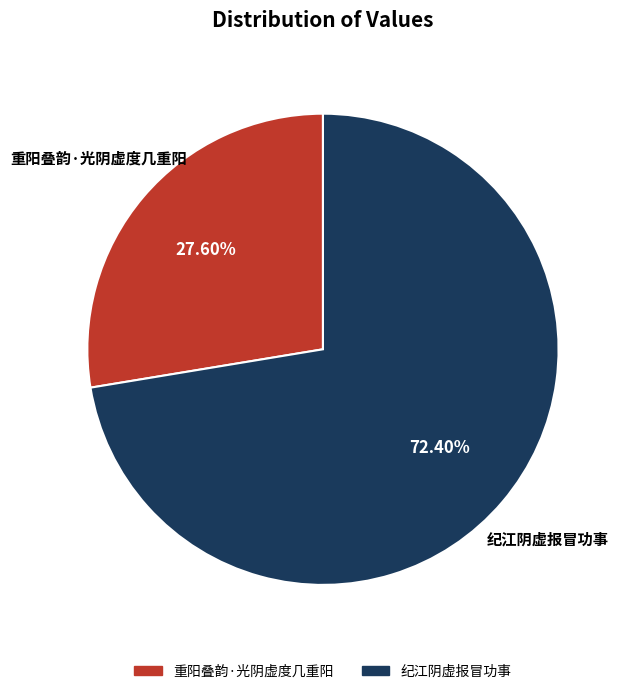

True or false: 重阳叠韵·光阴虚度几重阳 accounts for 28% of the total.

True